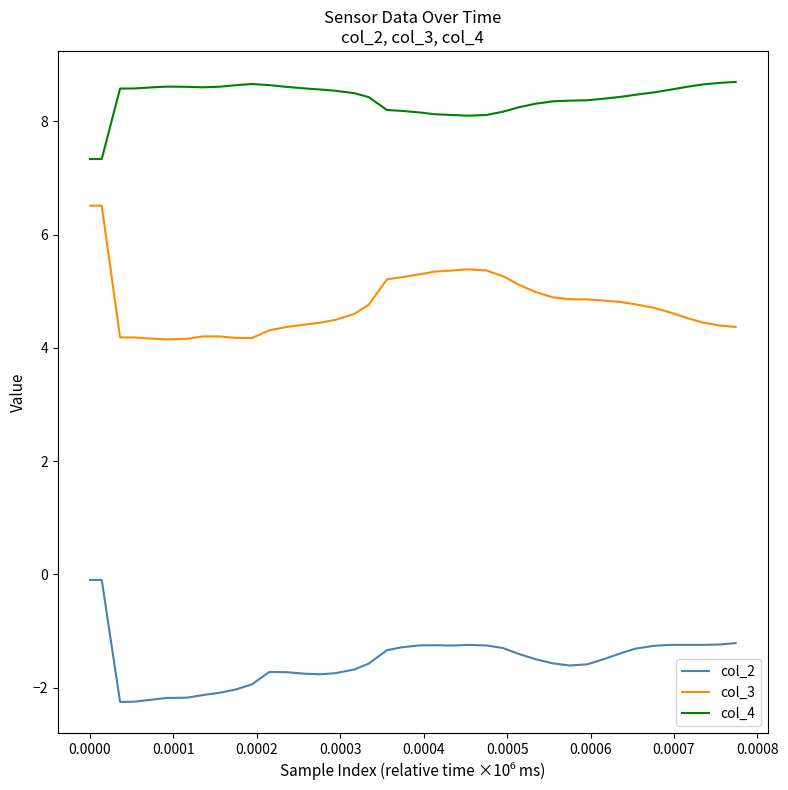

What is the difference between the maximum and minimum values in the col_2 series?

2.2